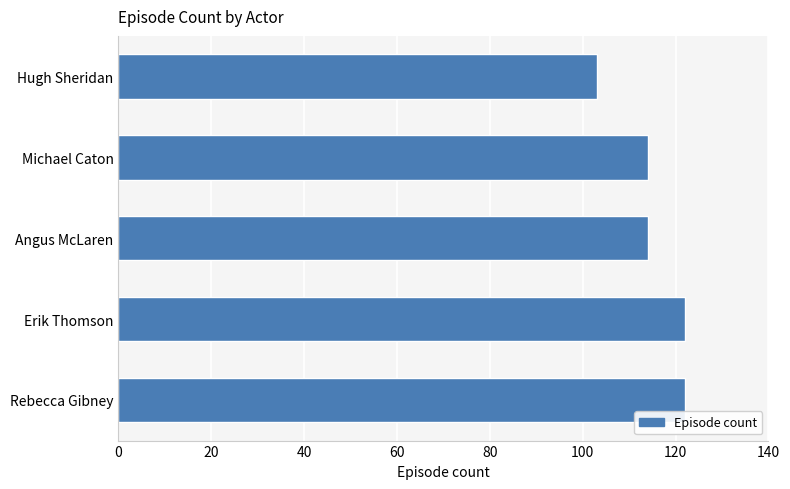

Which has a higher value, Hugh Sheridan or Michael Caton?

Michael Caton